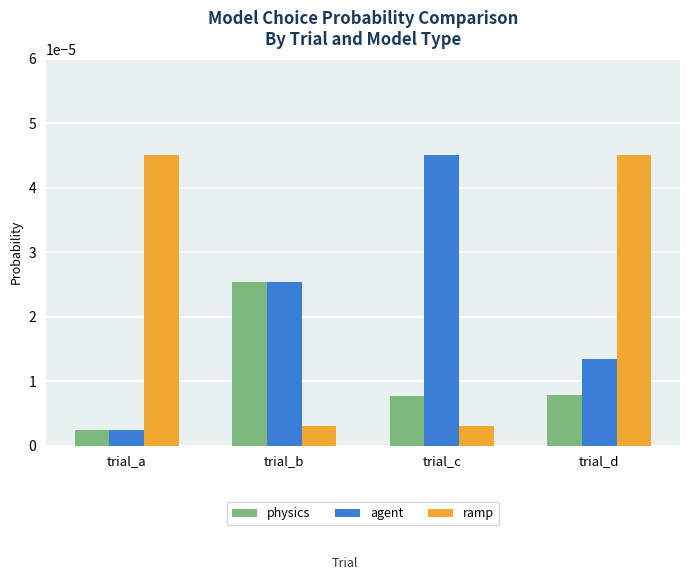

Where is physics nearest to the value 0?

trial_a